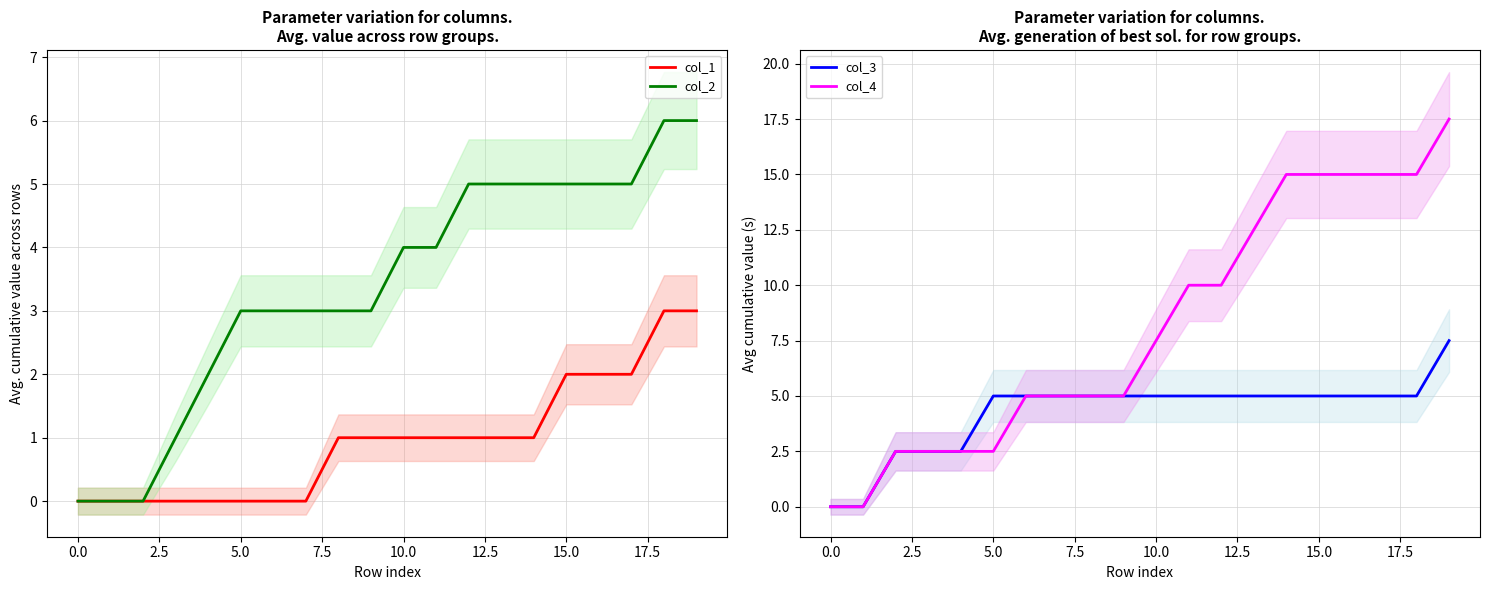

How many col_3 values are between 5 and 6?

14